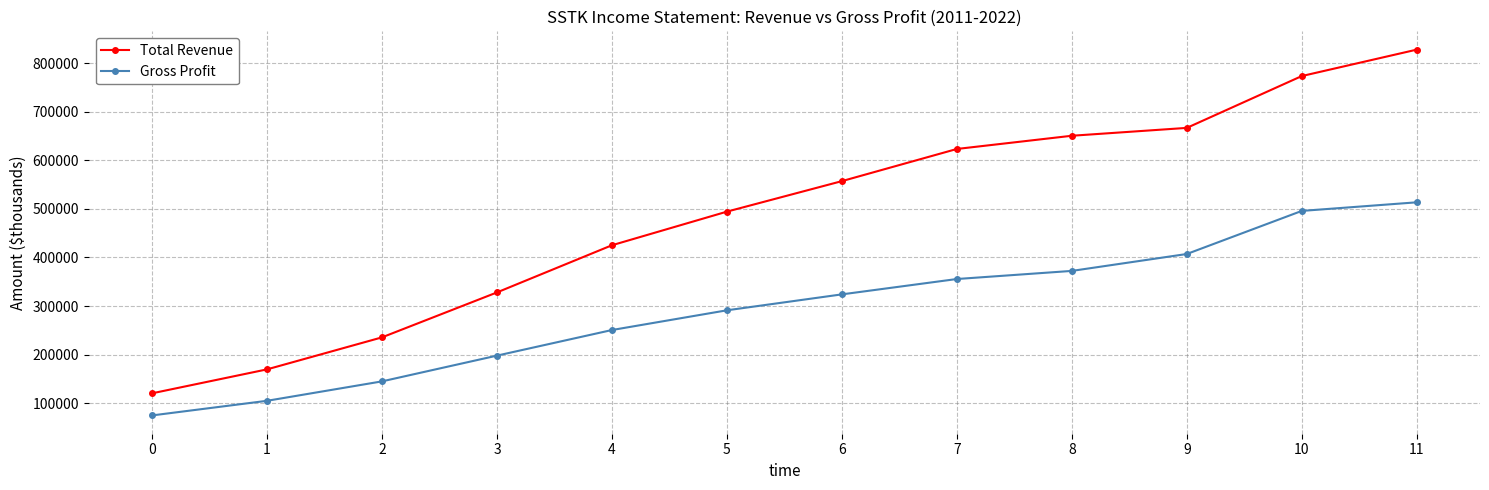

What is the difference between the maximum and minimum values in the Gross Profit series?

438700